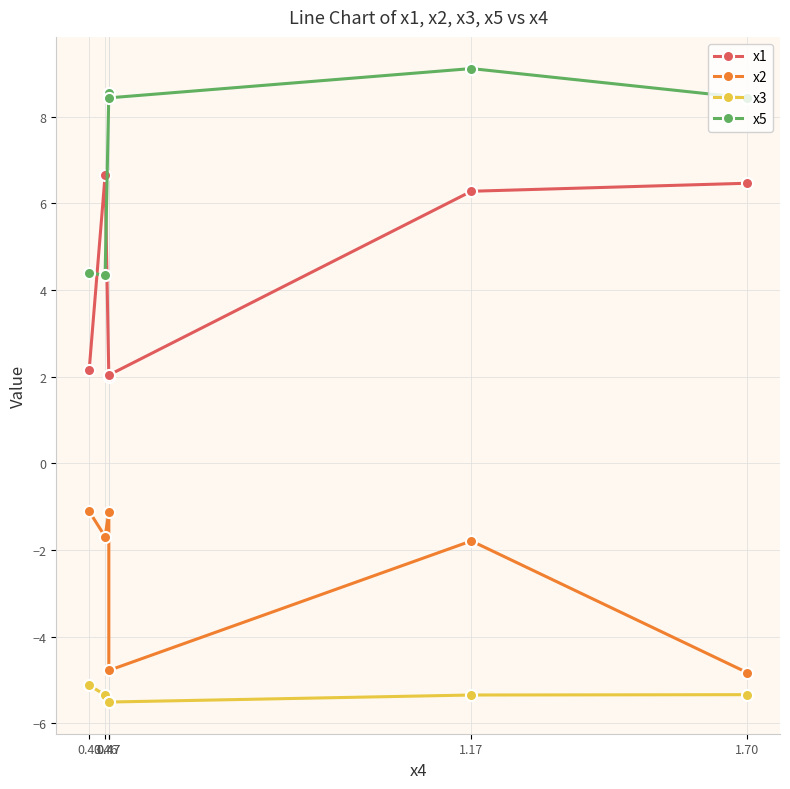

True or false: x3 and x5 cross at least once.

False